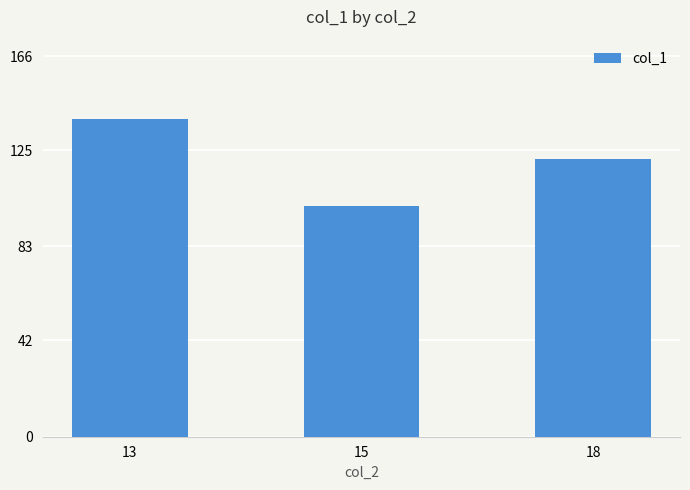

Reading left to right, extract all data points from this chart.

13=138.5	15=100.5	18=121.0